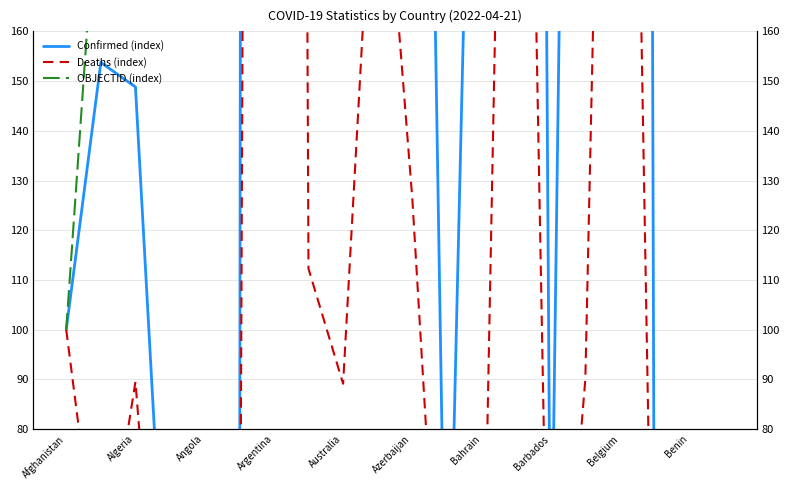

Which label corresponds to the largest value in the chart?

Argentina